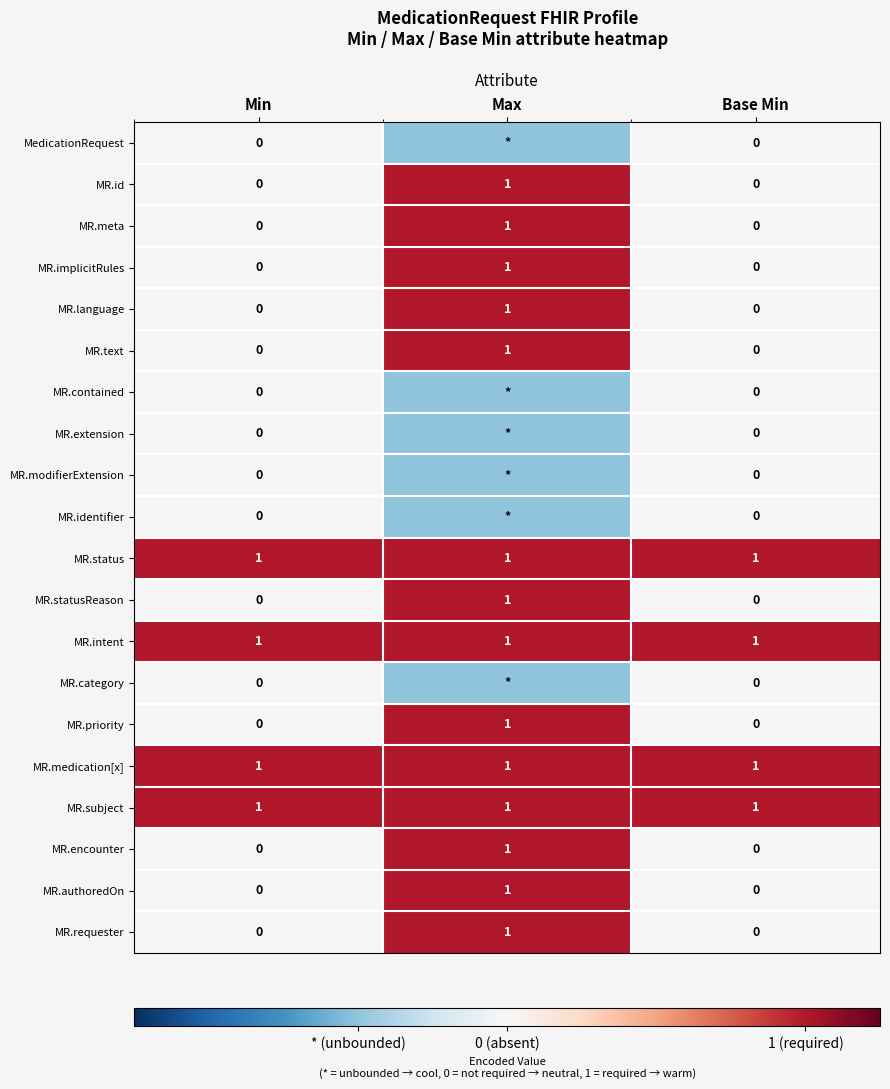

Which category has the highest value across all series?

Max